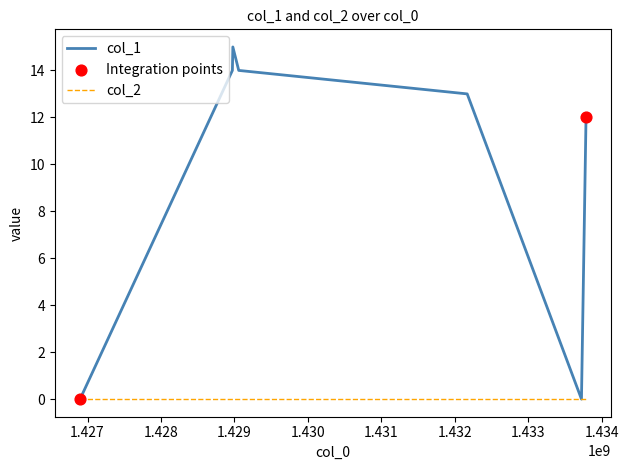

Which series has the widest spread of values?

col_1